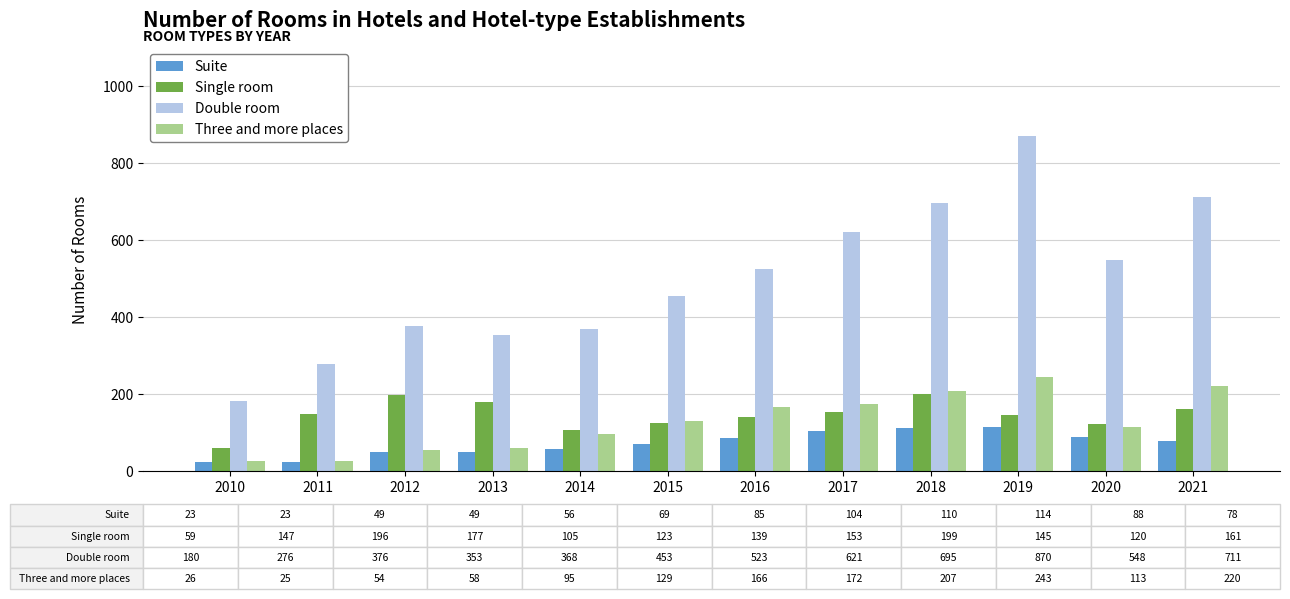

What is the difference between the maximum and second lowest values in the Suite series?

91